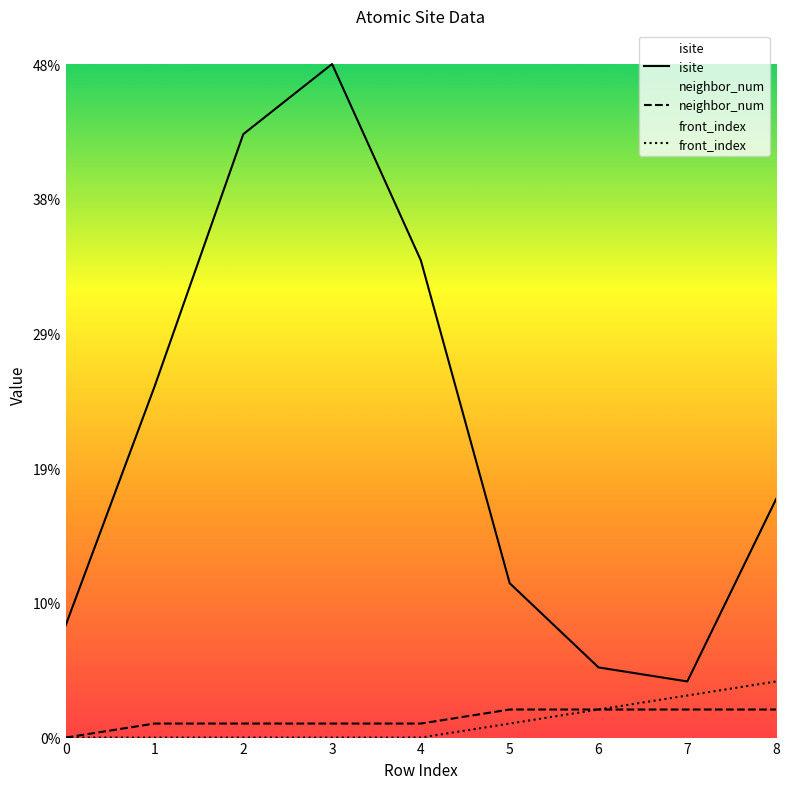

What is the total value across all series at 0?

8